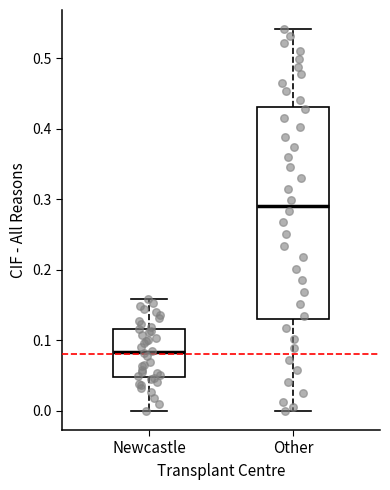

Which box is the tallest, from its lower edge to its upper edge?

Other